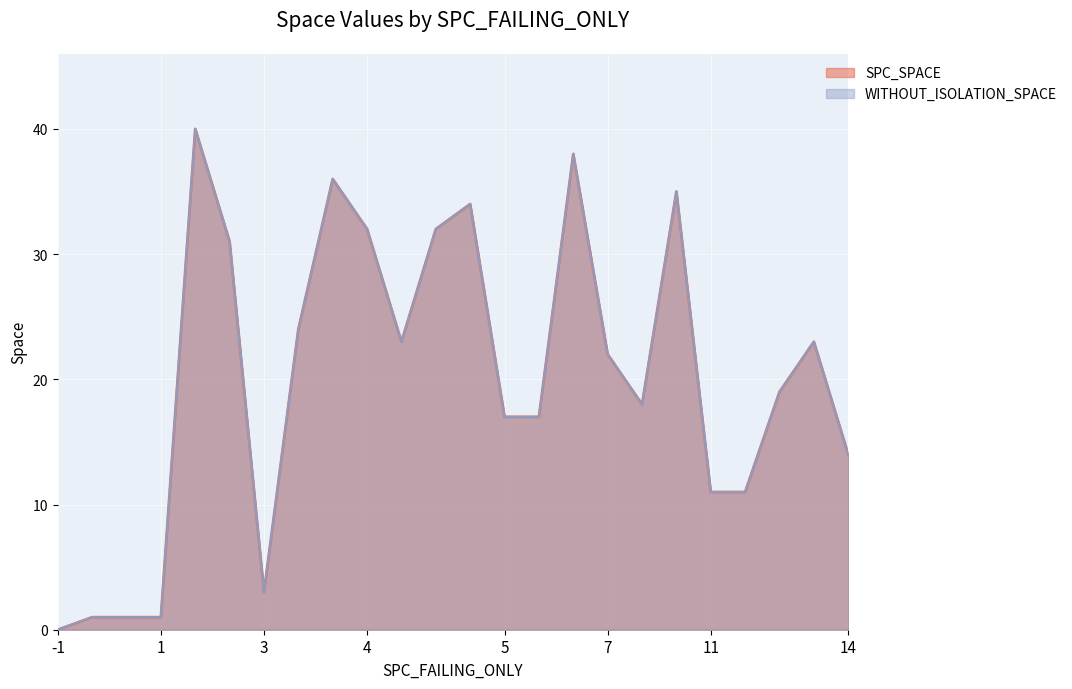

Rank the series at 1 from lowest to highest value.

SPC_SPACE, WITHOUT_ISOLATION_SPACE